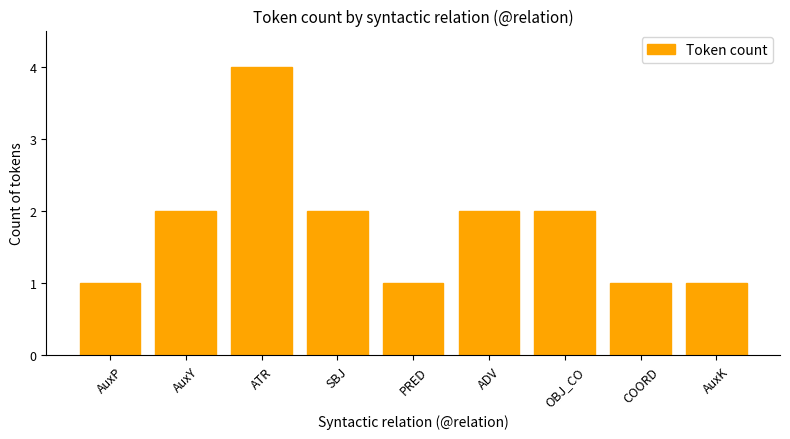

Which category has the highest value across all series?

ATR